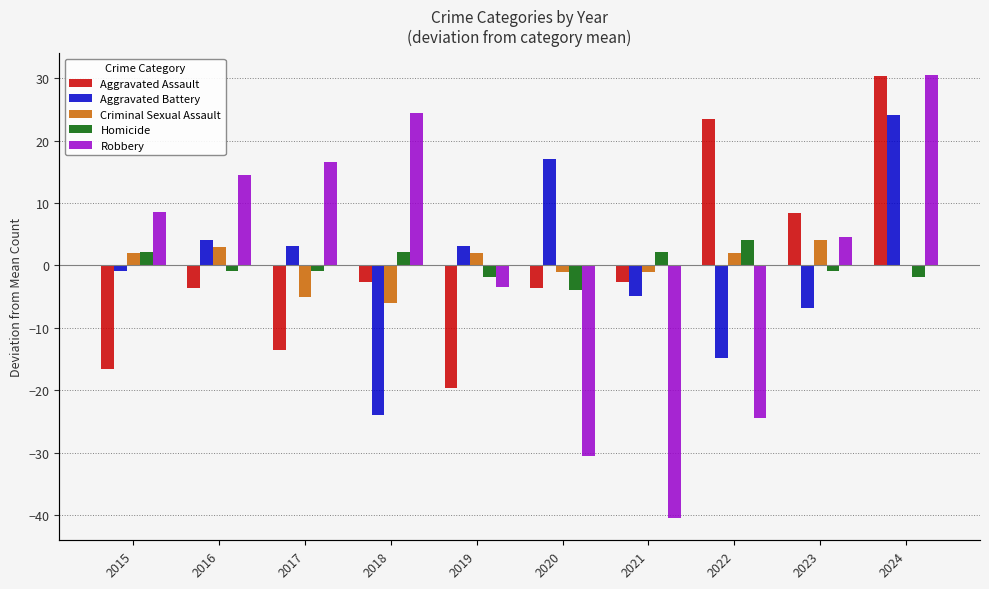

How many values in the Aggravated Battery series are below 3?

5